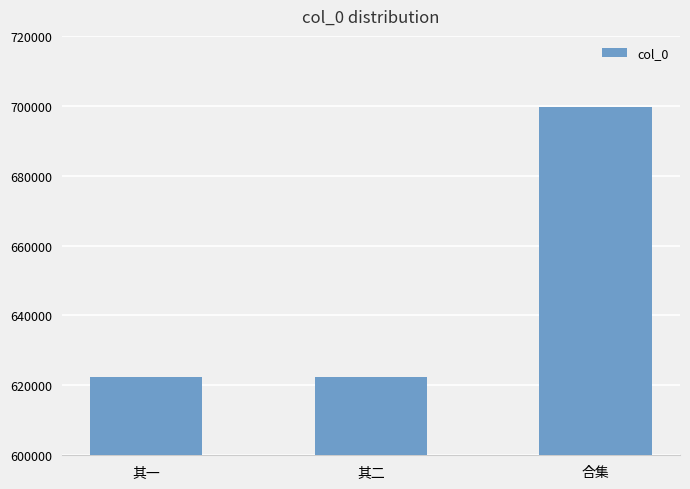

Which has a higher value, 合集 or 其一?

合集